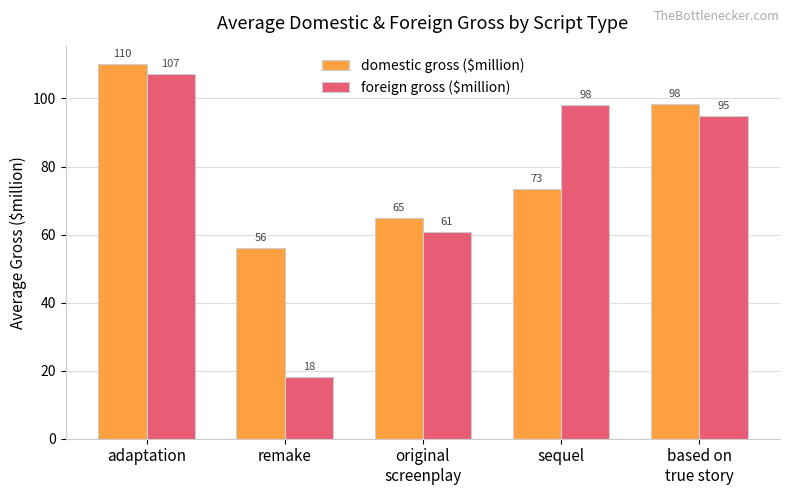

At which label does foreign gross ($million) reach its peak?

adaptation